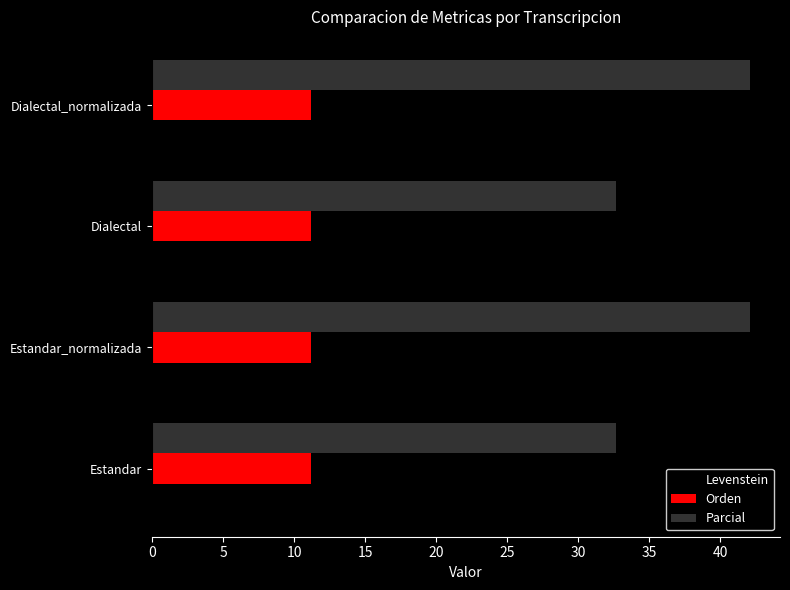

The value of Levenstein at Dialectal is 2.9. True or false?

False